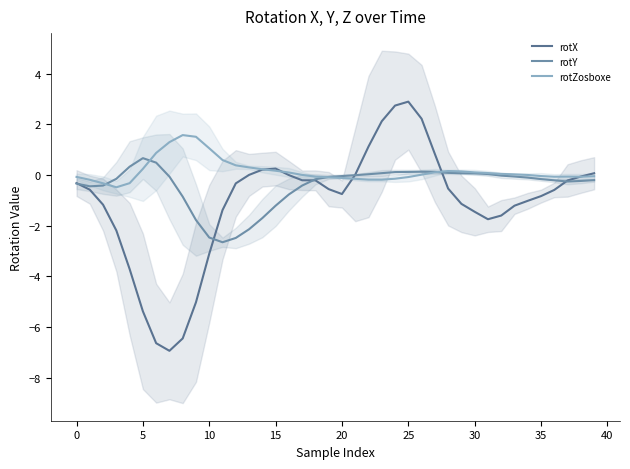

What is the difference between the maximum and minimum values in the rotX series?

9.8